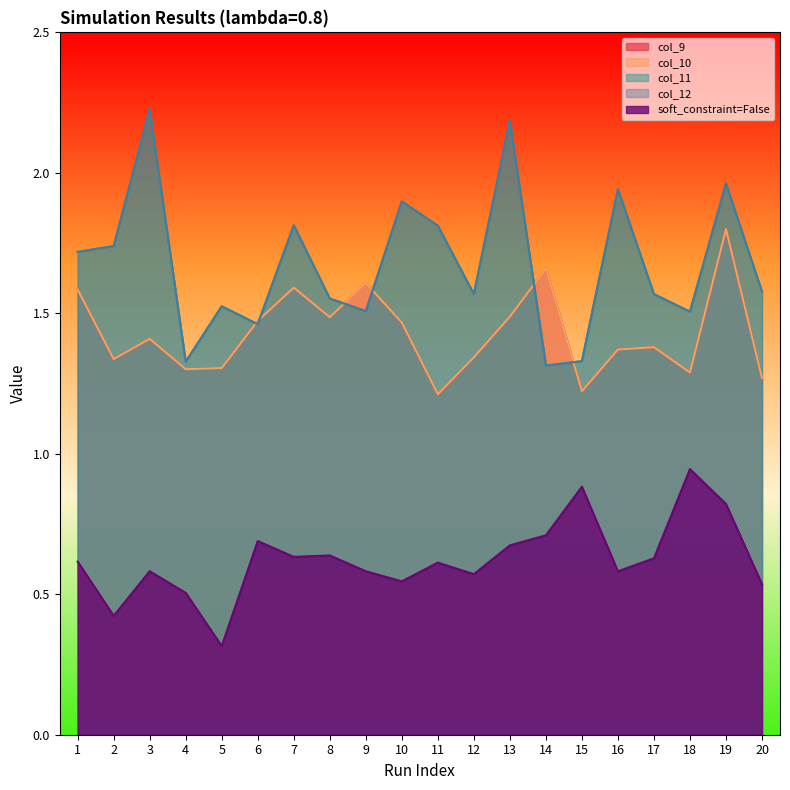

Rank the categories by col_10 value from lowest to highest.

11, 15, 20, 18, 4, 5, 2, 12, 16, 17, 3, 10, 6, 8, 13, 1, 7, 9, 14, 19